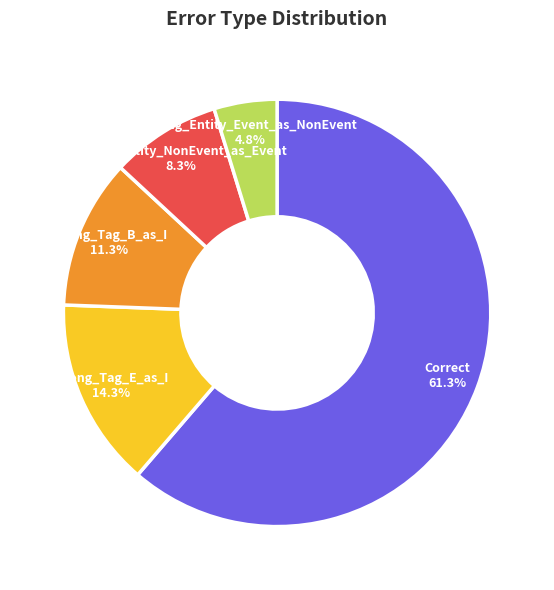

True or false: Correct accounts for 72% of the total.

False